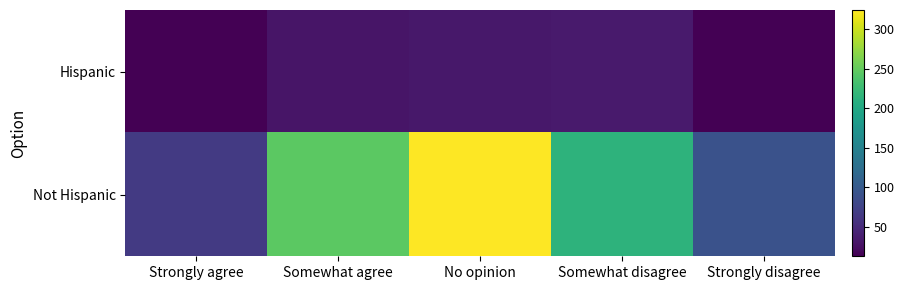

At which category is the sum across all series the highest?

No opinion